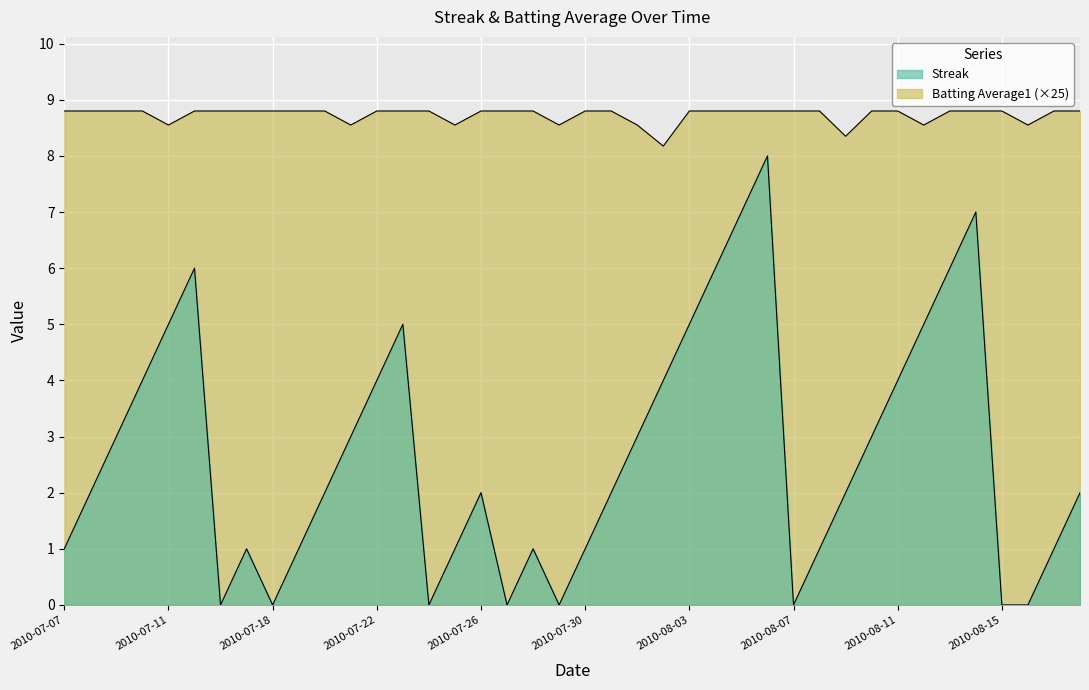

At 2010-08-16, list the series in order from smallest to largest.

Streak, Batting Average1